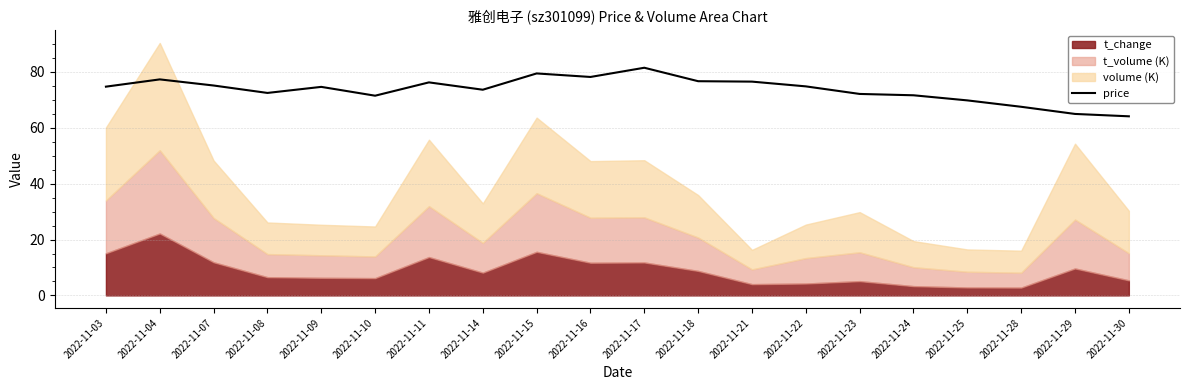

Reading left to right, extract all data points from this chart.

2022-11-03=74.8	2022-11-04=77.3	2022-11-07=75.2	2022-11-08=72.5	2022-11-09=74.7	2022-11-10=71.5	2022-11-11=76.3	2022-11-14=73.7	2022-11-15=79.5	2022-11-16=78.2	2022-11-17=81.5	2022-11-18=76.7	2022-11-21=76.5	2022-11-22=74.8	2022-11-23=72.1	2022-11-24=71.7	2022-11-25=69.8	2022-11-28=67.5	2022-11-29=65.0	2022-11-30=64.1